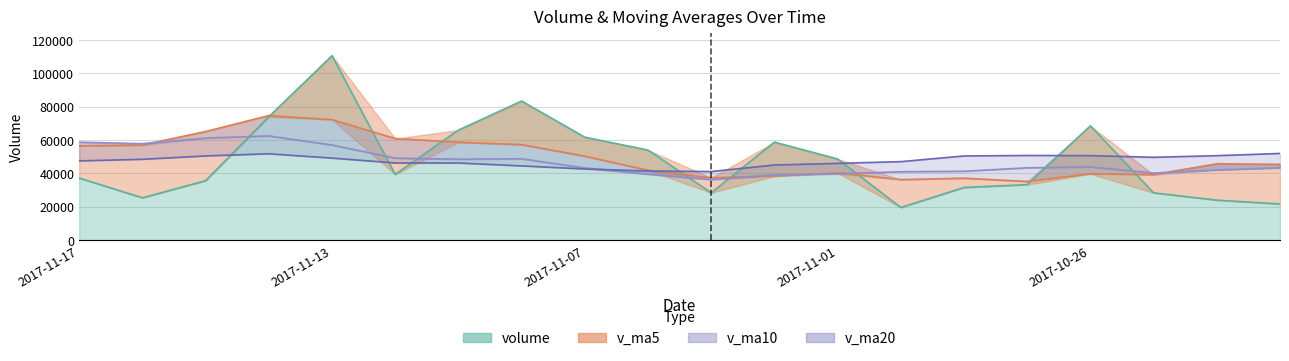

Is it true that v_ma5 equals 80709.1 at 2017-11-09?

False